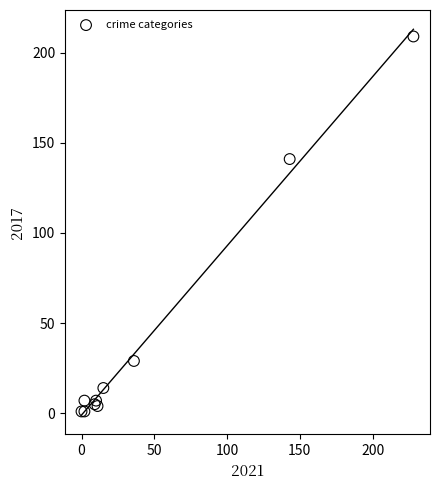

What Y value in the scatter plot is closest to 105?

141